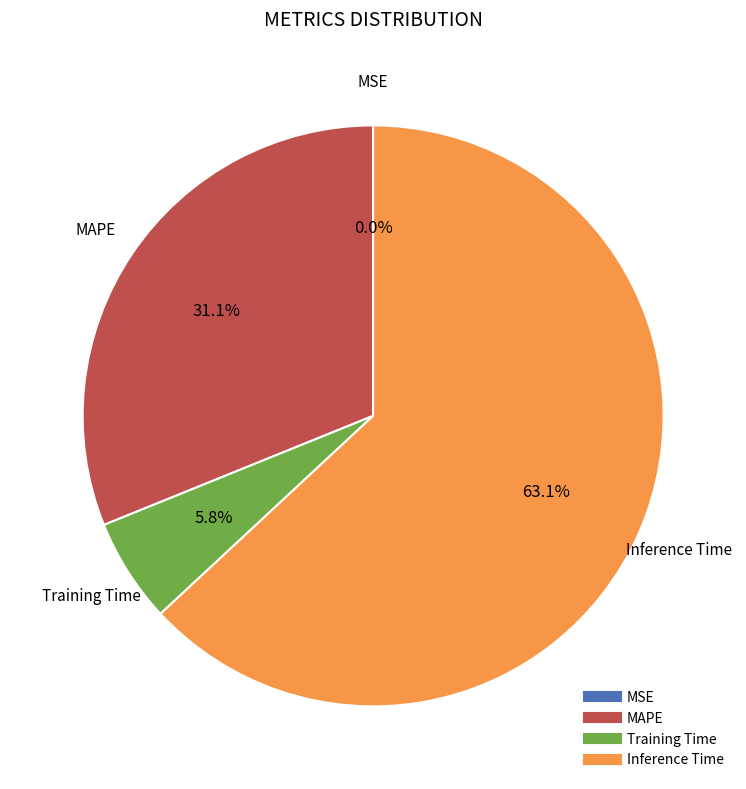

Between Training Time and MAPE, which is larger?

MAPE